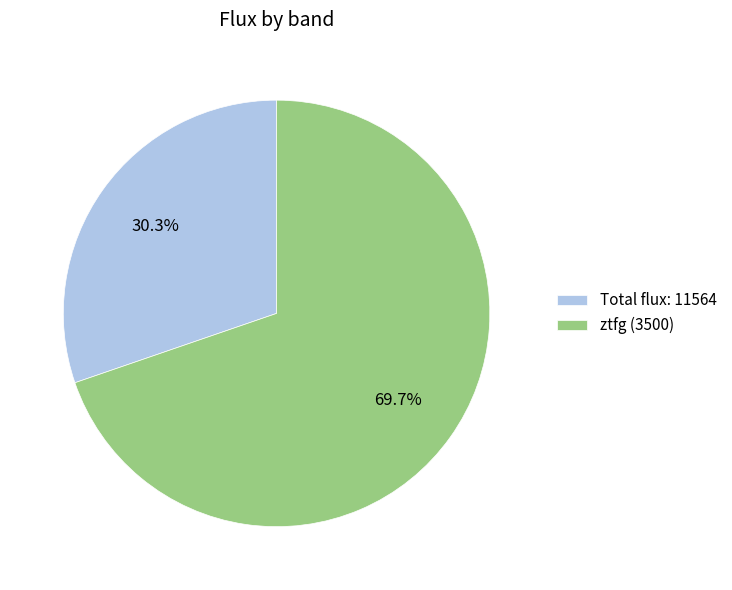

Is the sum of Total flux: 11564 and ztfg (3500) greater than half?

Yes